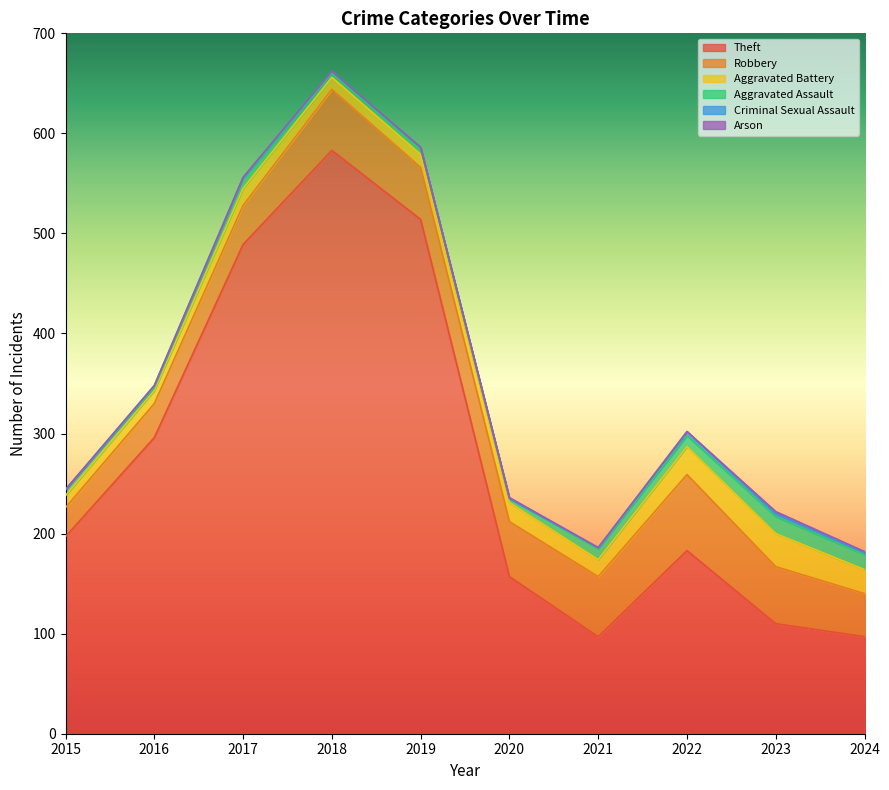

What is the average value of the Aggravated Assault series?

9